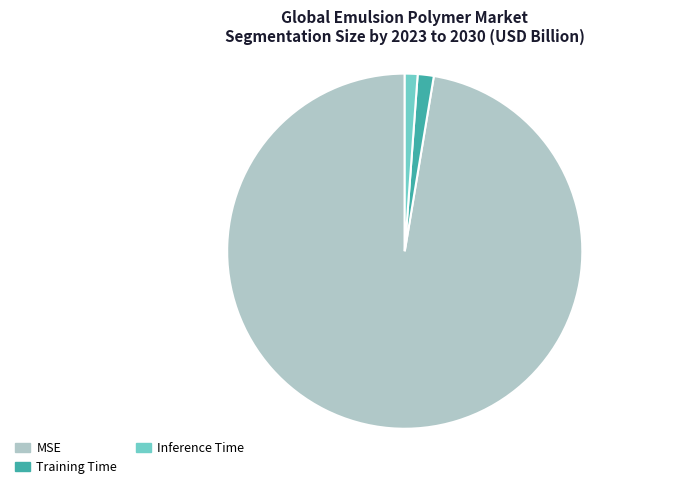

Does any single category account for the majority?

Yes